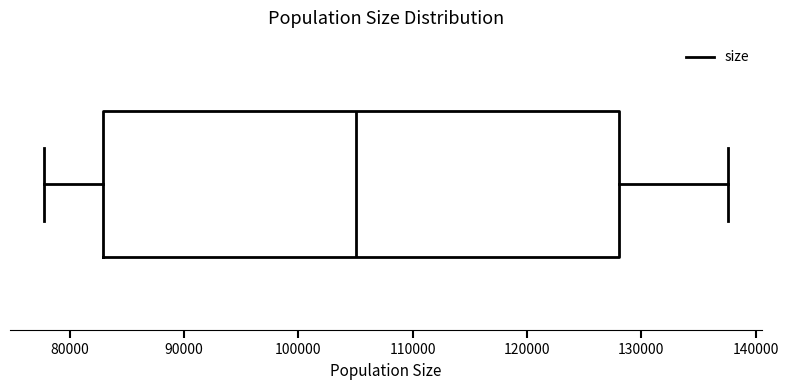

Where is the left edge of the box on the x-axis? The values are not printed on the chart, so give them approximately, as read against the axis.

83000